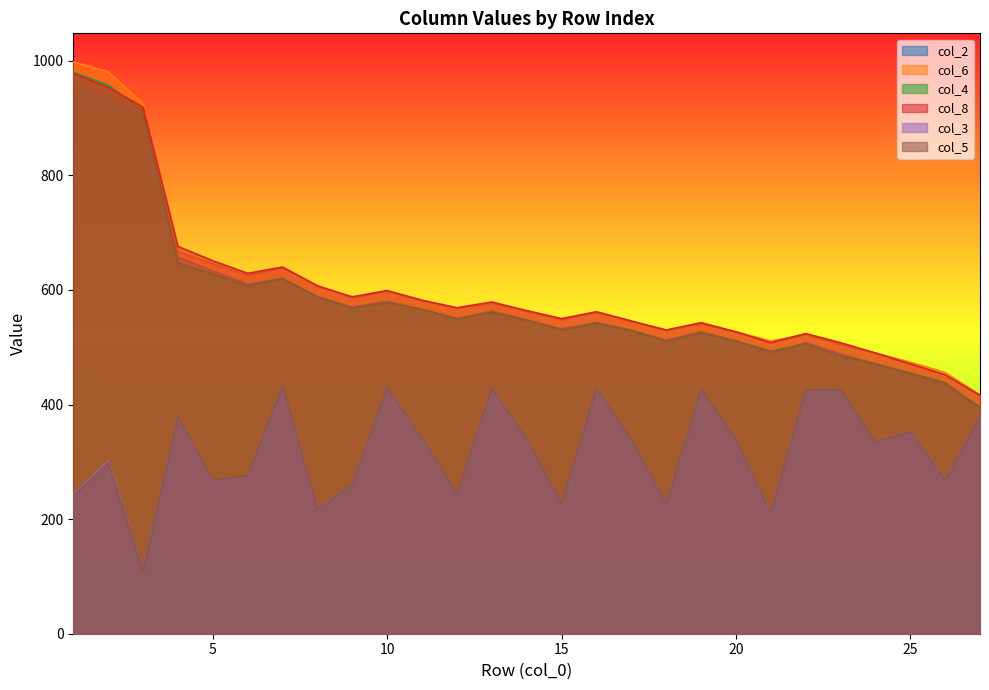

What is the difference between the col_2 values at 17 and 14?

18